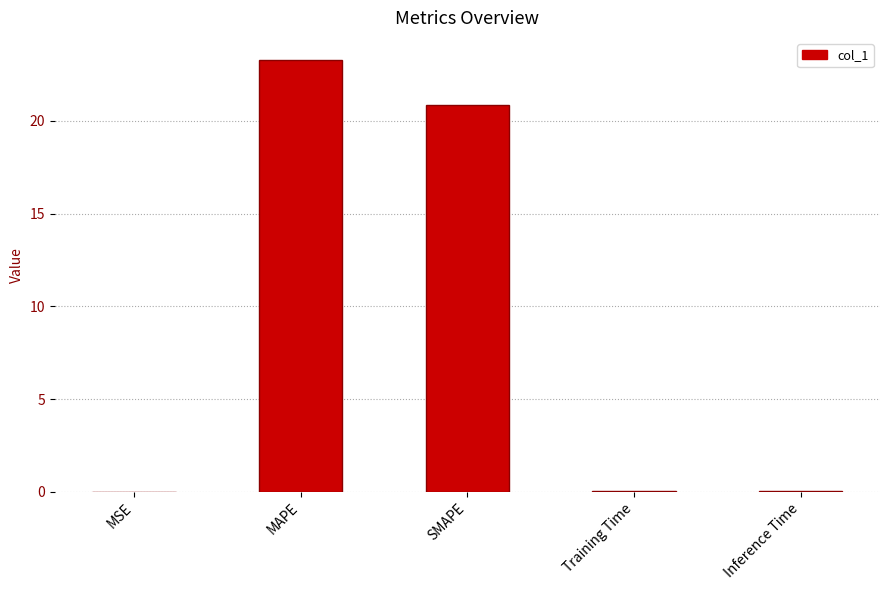

What is the change in value from MAPE to SMAPE?

-2.4